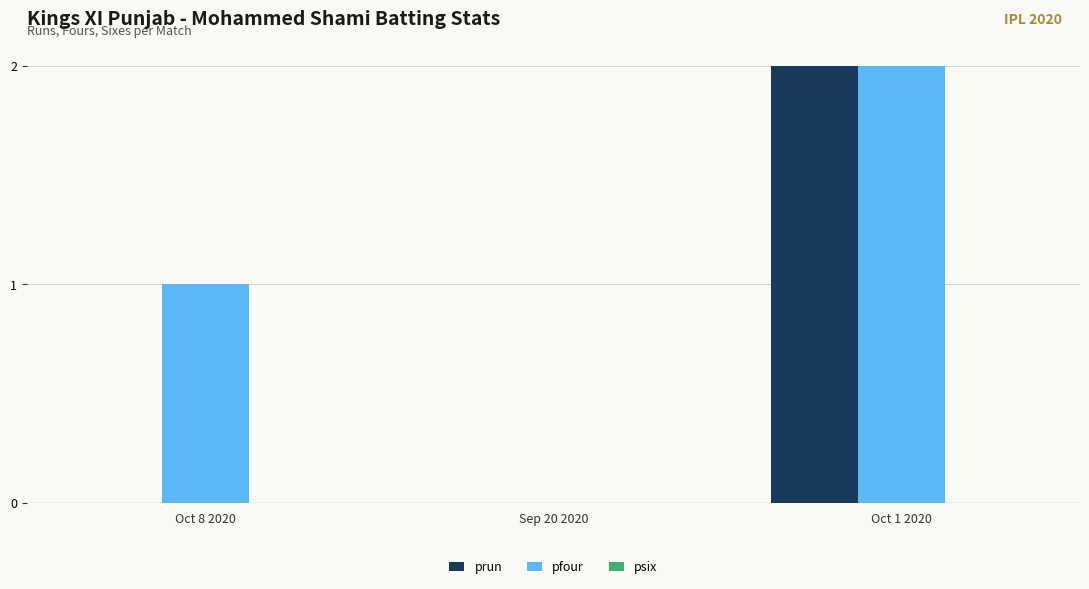

True or false: prun has a value of -1 at Sep 20 2020.

False